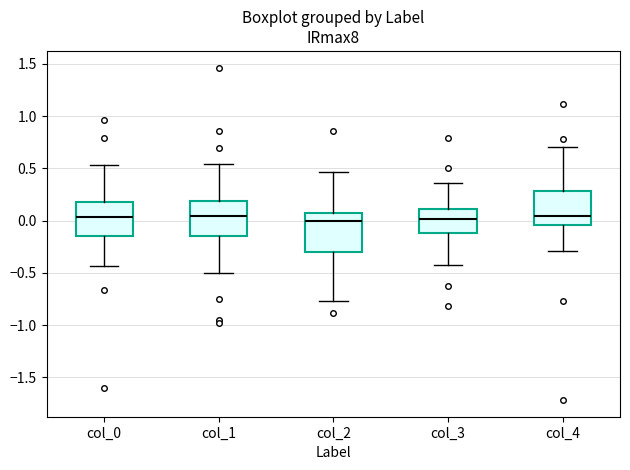

Reading left to right, read every box against the y-axis: the position of its median line, the range the box covers, and the ends of its whiskers. The values are not printed on the chart, so give them approximately, as read against the axis.

col_0: median 0.05, box -0.15 to 0.20, whiskers -0.45 to 0.55
col_1: median 0.05, box -0.15 to 0.20, whiskers -0.50 to 0.55
col_2: median 0.00, box -0.30 to 0.05, whiskers -0.75 to 0.45
col_3: median 0.00, box -0.10 to 0.10, whiskers -0.45 to 0.35
col_4: median 0.05, box -0.05 to 0.30, whiskers -0.30 to 0.70